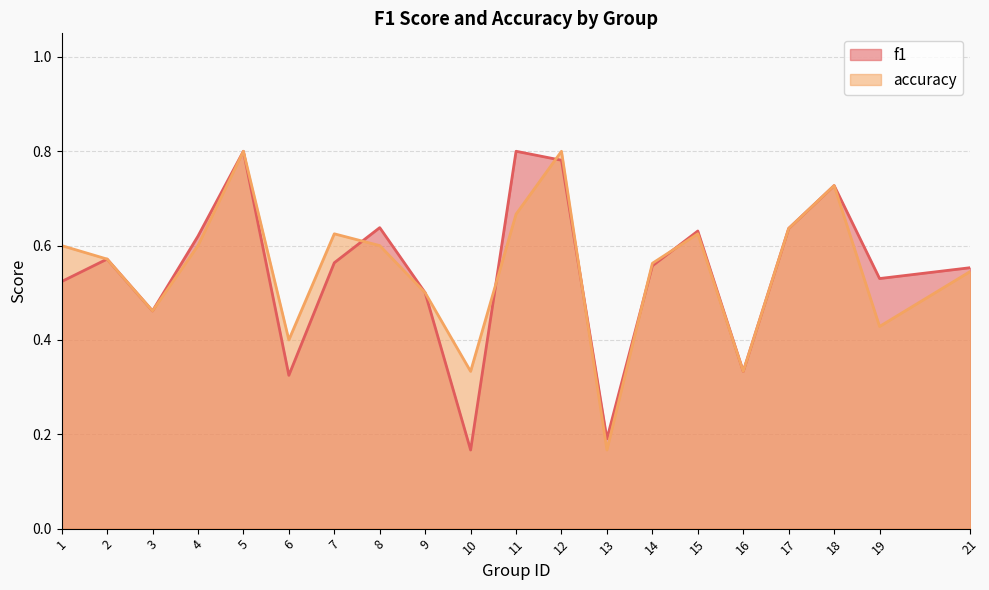

How many f1 values are between 0 and 1?

20